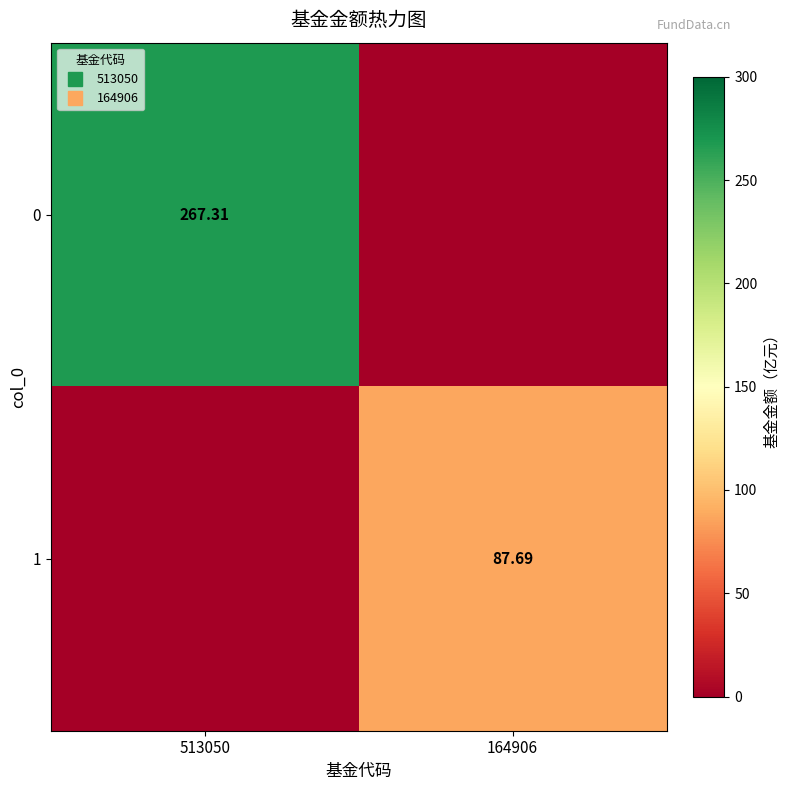

At how many categories does at least one series exceed 214?

1